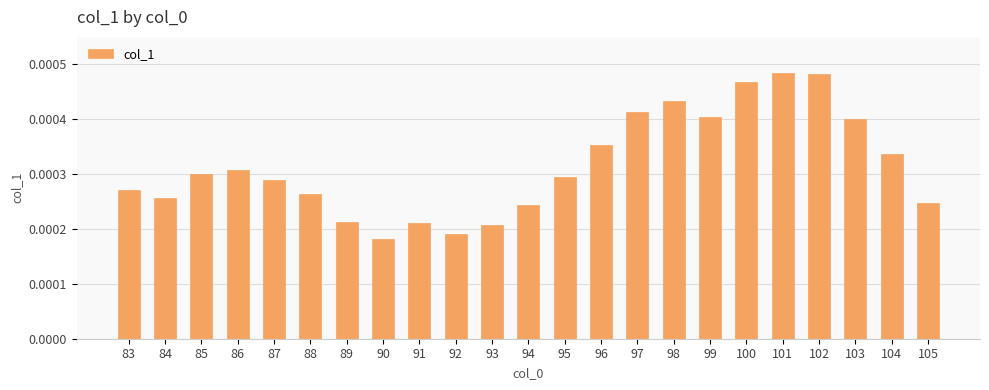

Between 89 and 101, which is larger?

101